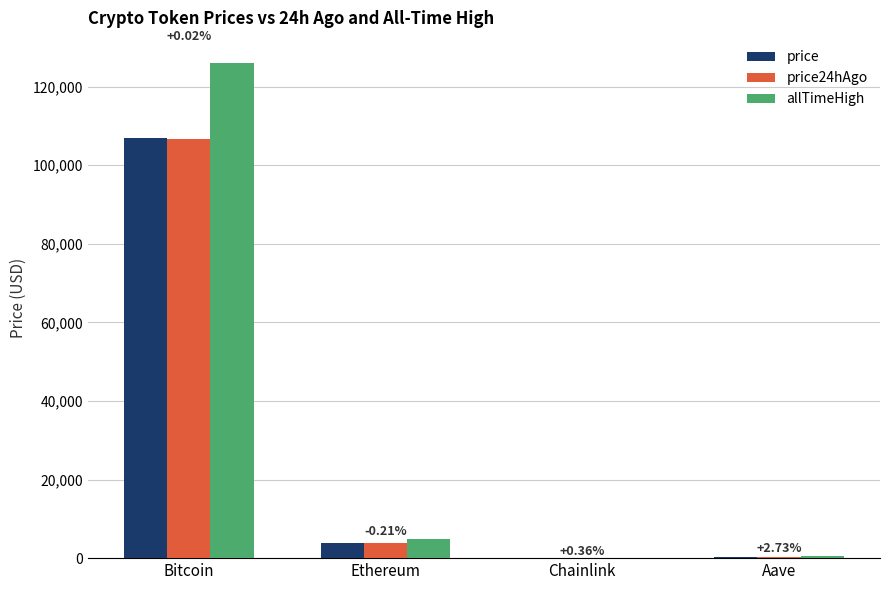

At which category does the chart reach its peak across all series?

Bitcoin